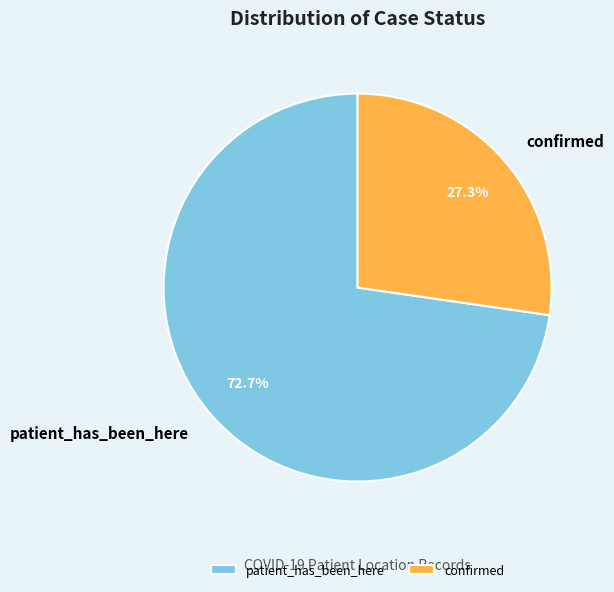

True or false: patient_has_been_here accounts for 58% of the total.

False